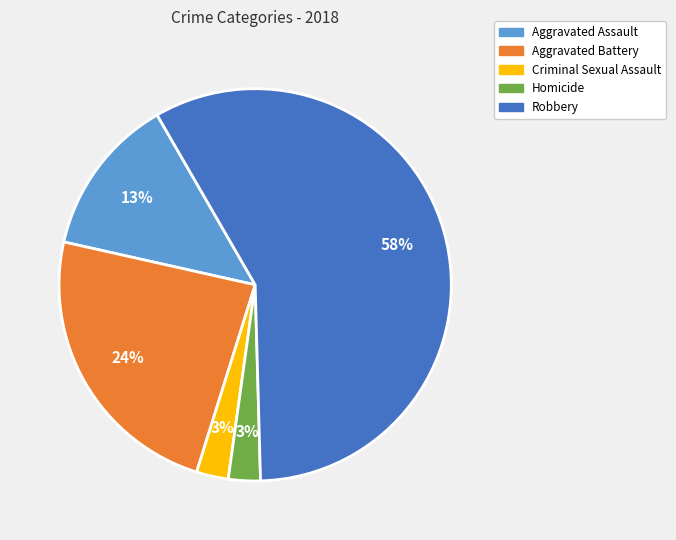

How many segments does this pie chart have?

5